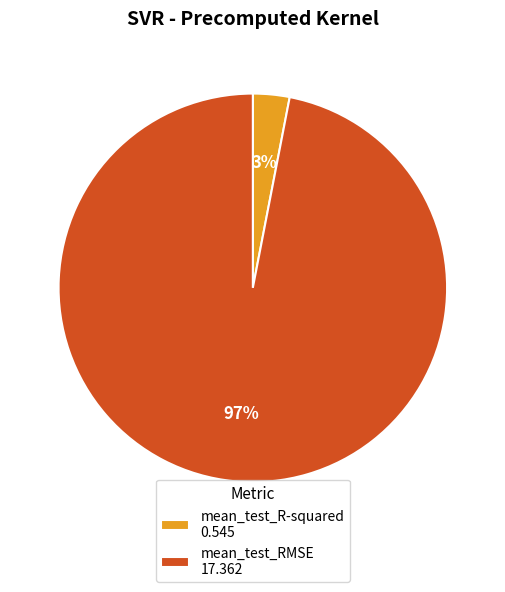

Between mean_test_R-squared 0.545 and mean_test_RMSE 17.362, which is larger?

mean_test_RMSE 17.362